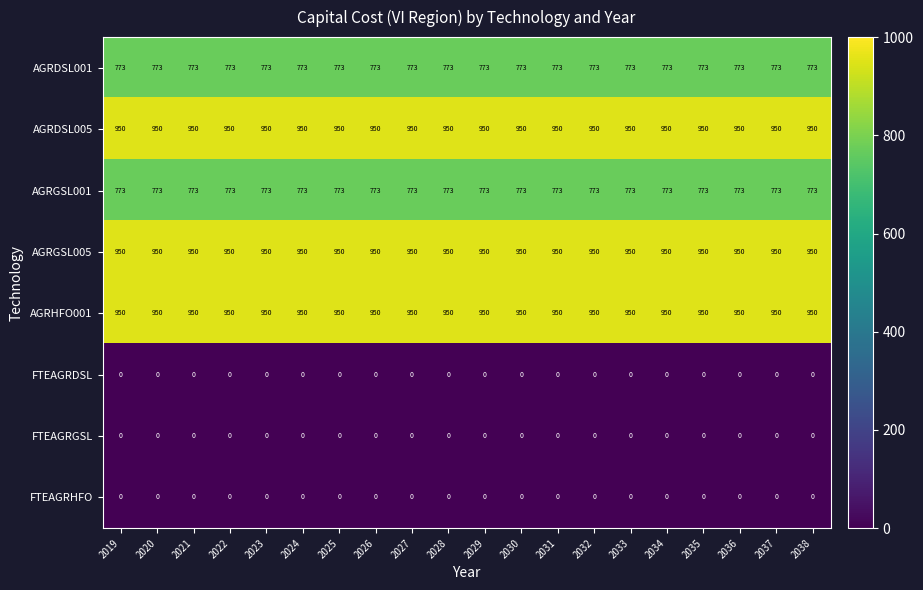

Is the value of AGRDSL001 at 2024 greater than the value of AGRHFO001 at 2036?

No